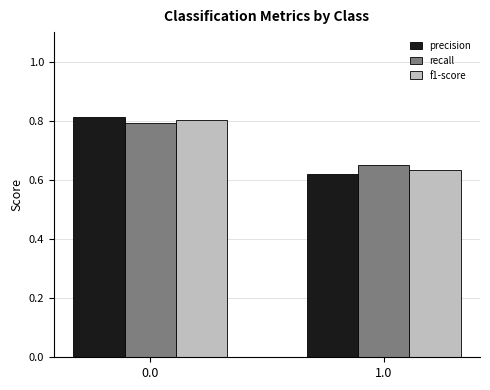

What position from the left is 0.0?

1